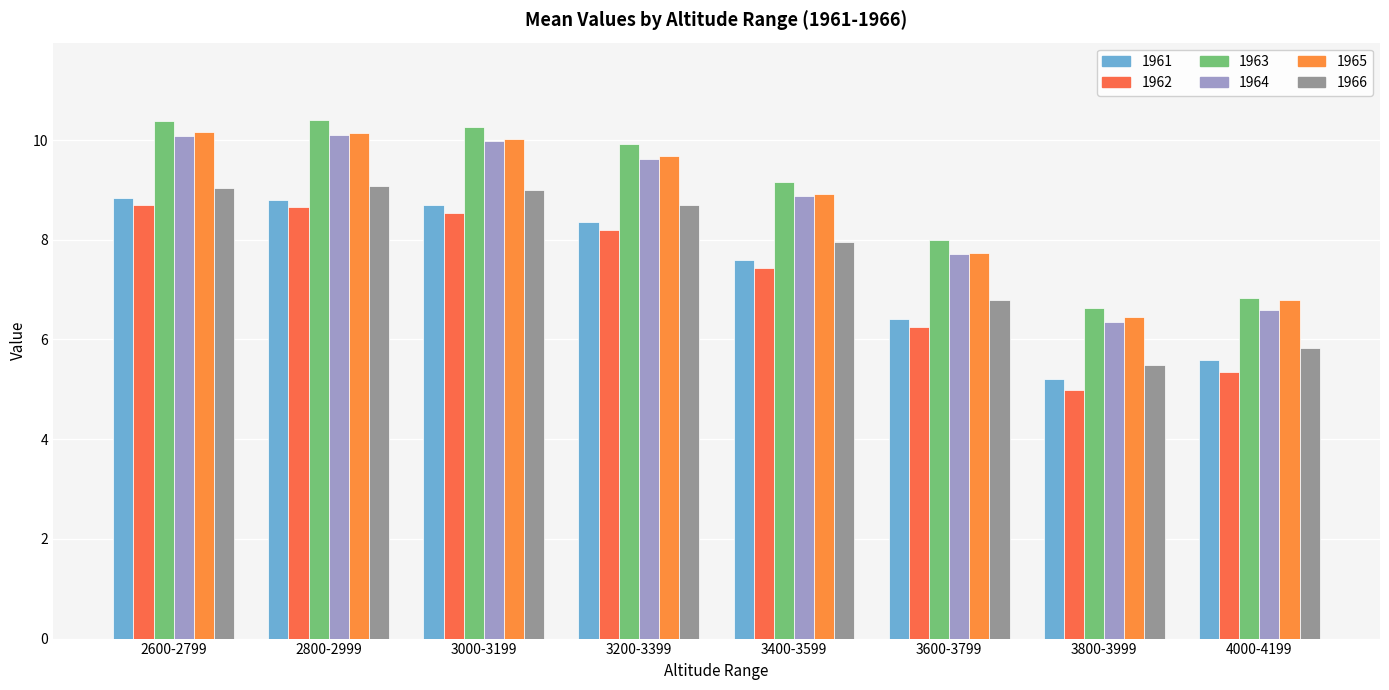

Is it true that 1965 equals 17.0 at 2600-2799?

False